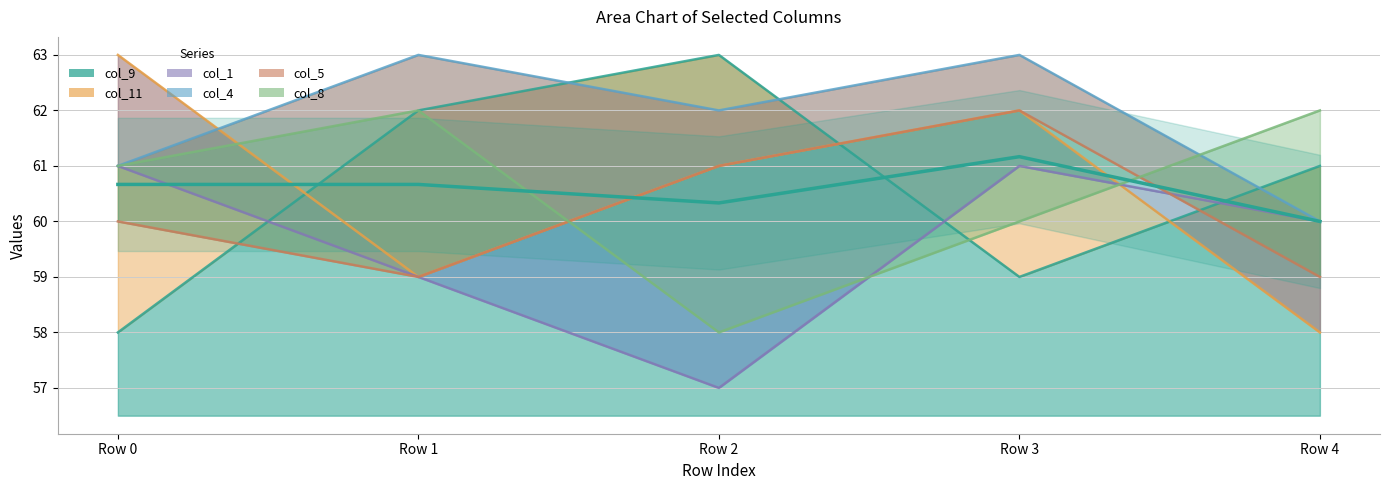

What are all the series names shown in the legend?

col_9, col_11, col_1, col_4, col_5, col_8